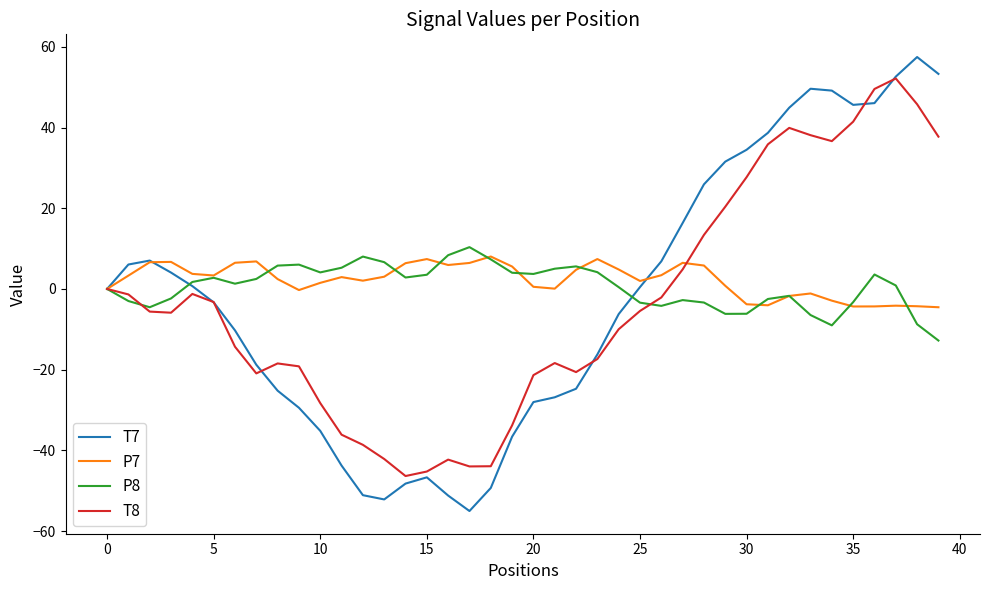

Which series has the widest spread of values?

T7